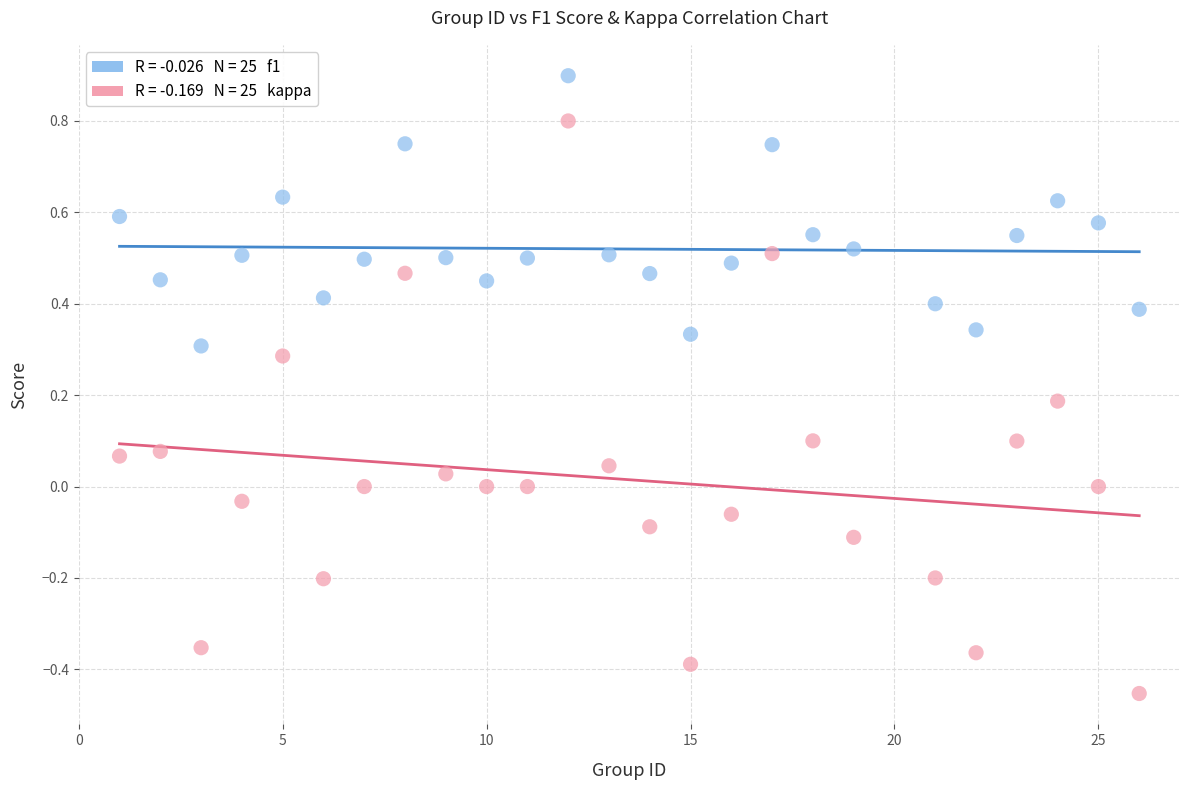

Across all data points, what is the range of Y values (max minus min)?

1.4